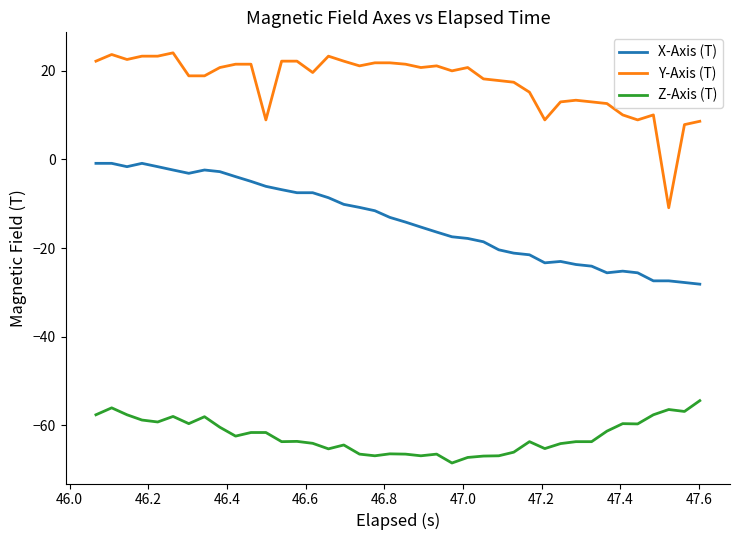

Which series has the largest total across all categories?

Y-Axis (T)